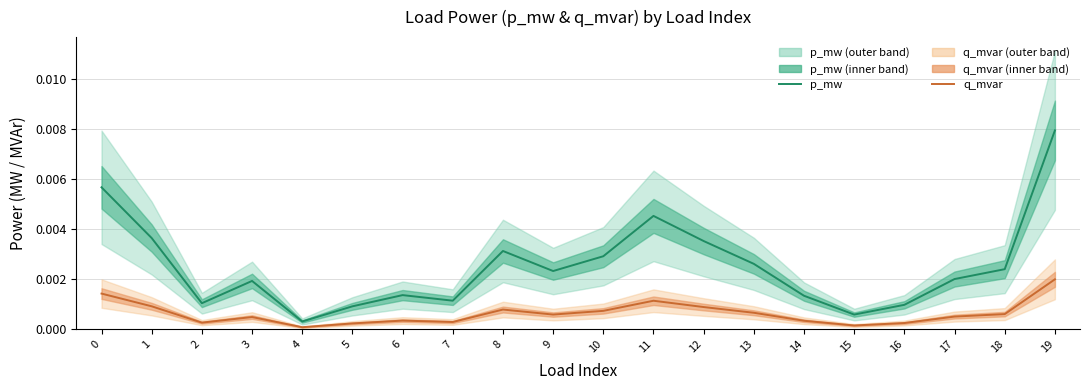

Rank the series at 11 from lowest to highest value.

q_mvar, p_mw